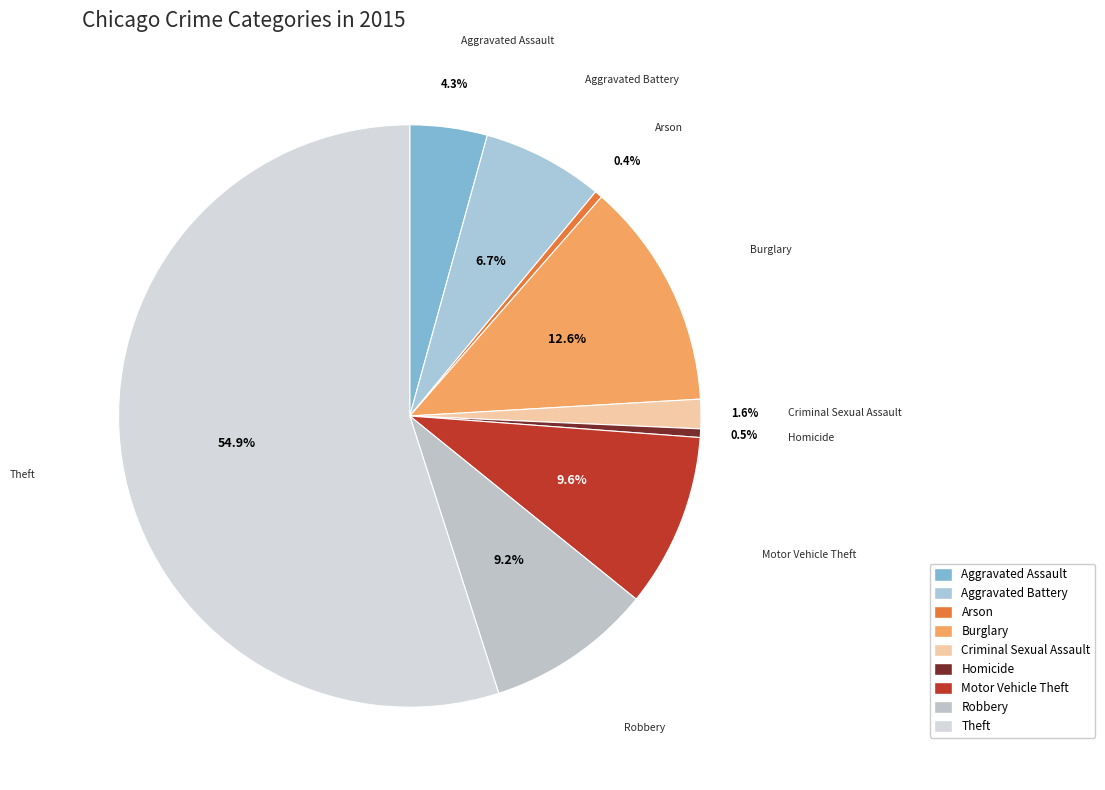

To the nearest percent, what is the combined percentage of Criminal Sexual Assault and Homicide?

2%